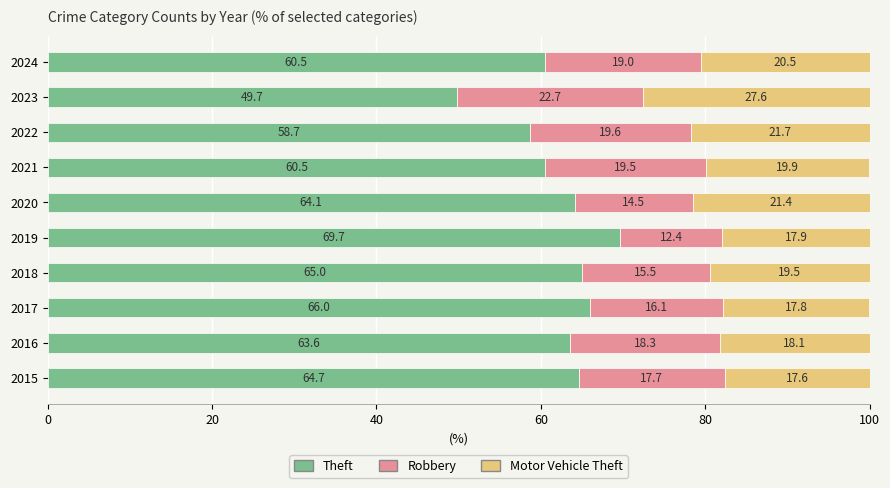

True or false: Theft has a value of 104.4 at 2021.

False